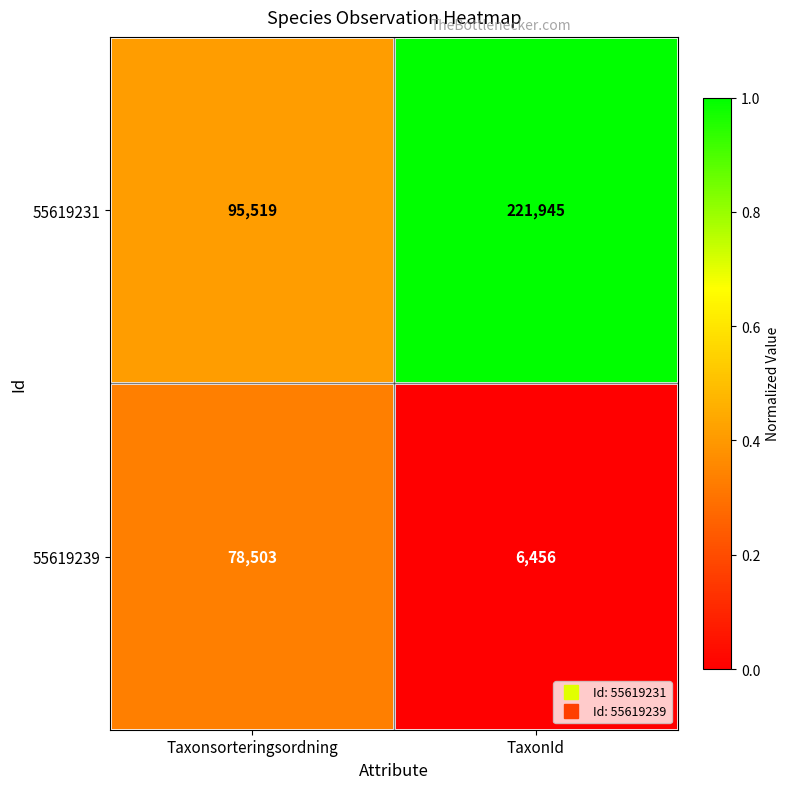

What is the total value across all series at TaxonId?

228401